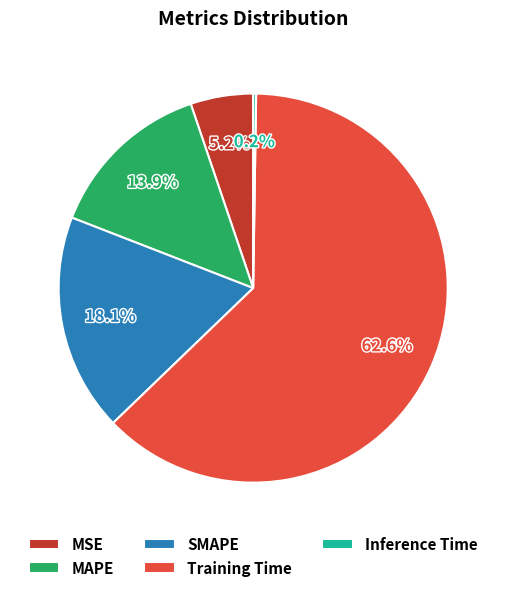

Does MSE represent more than half of the total?

No